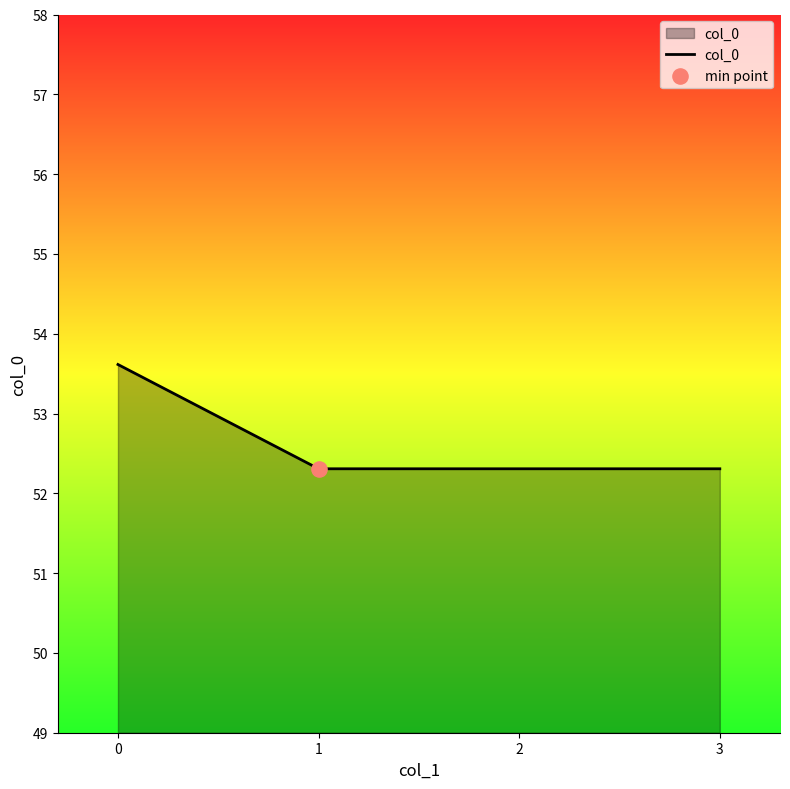

What is the change in value from 0 to 3?

-1.3